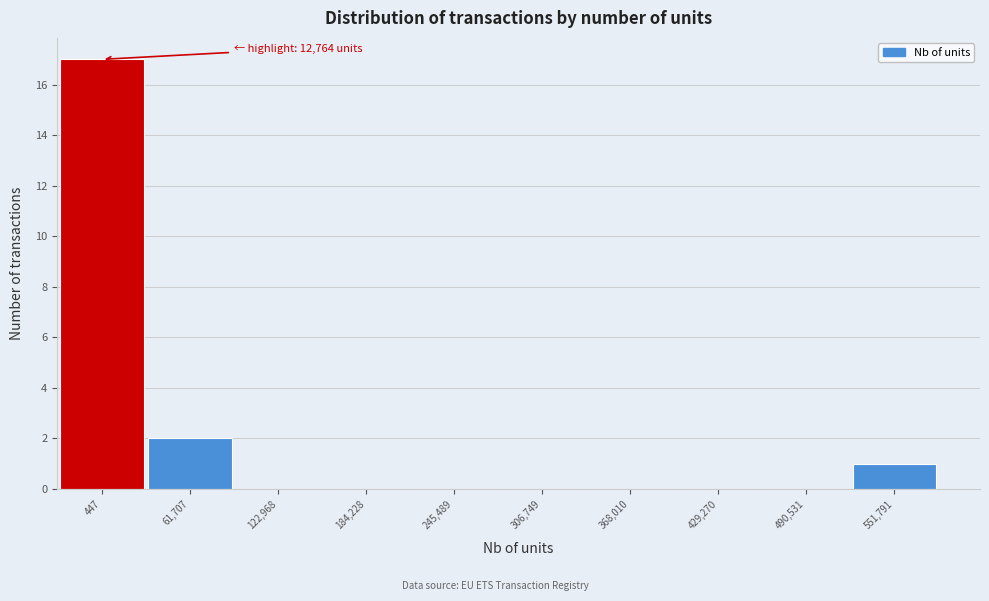

Reading right to left, extract all data points from this chart.

551,791=1	490,531=0	429,270=0	368,010=0	306,749=0	245,489=0	184,228=0	122,968=0	61,707=2	447=17